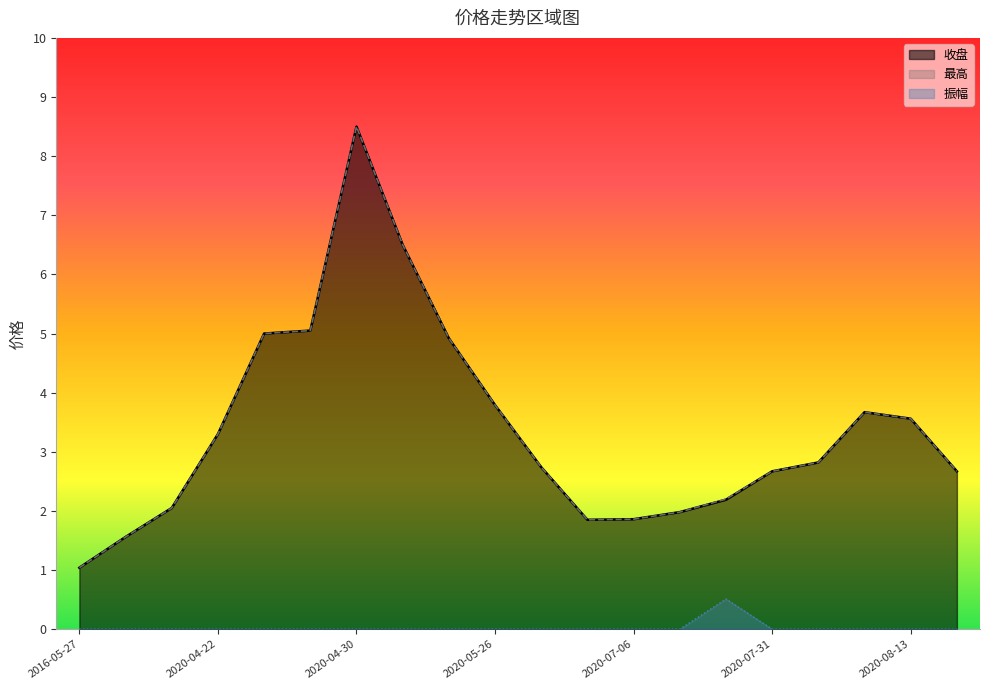

What is the label of the 5th point from the right?

2020-07-31